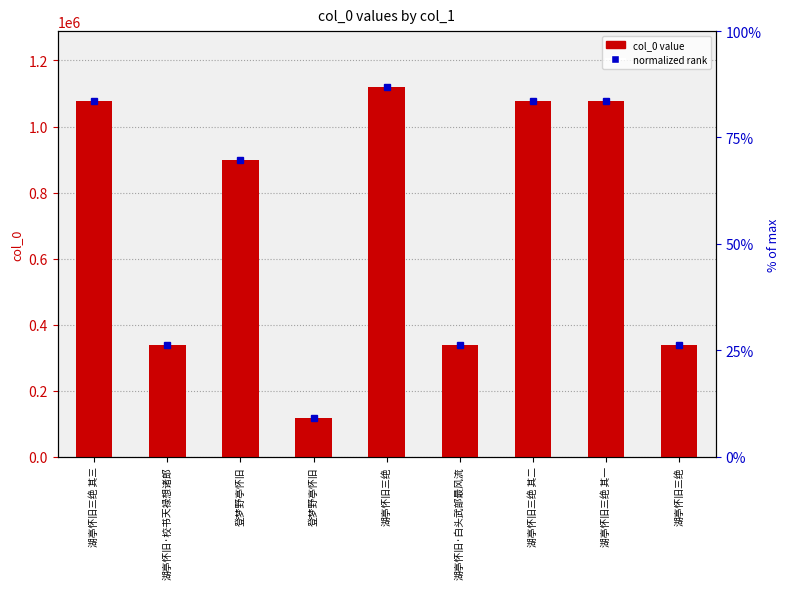

Which series changed the most between 湖亭怀旧三绝 and 湖亭怀旧三绝 其二?

normalized rank